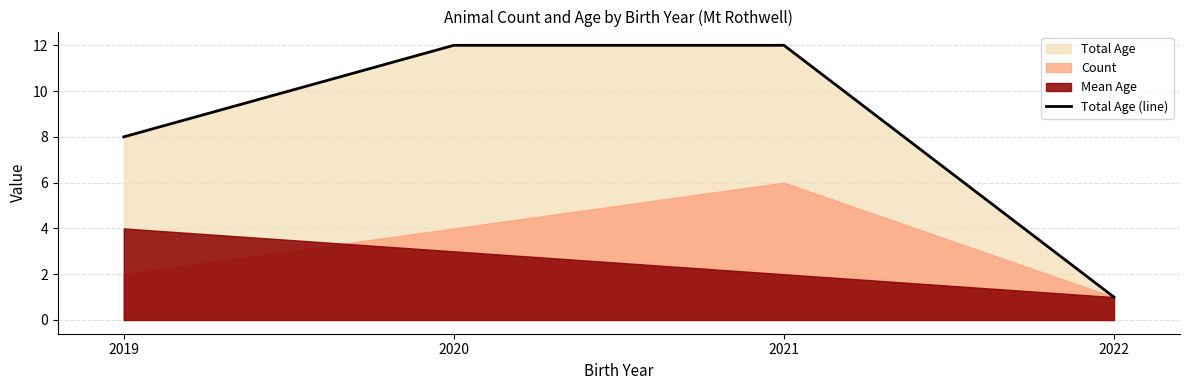

What is the difference between the maximum and minimum values?

11